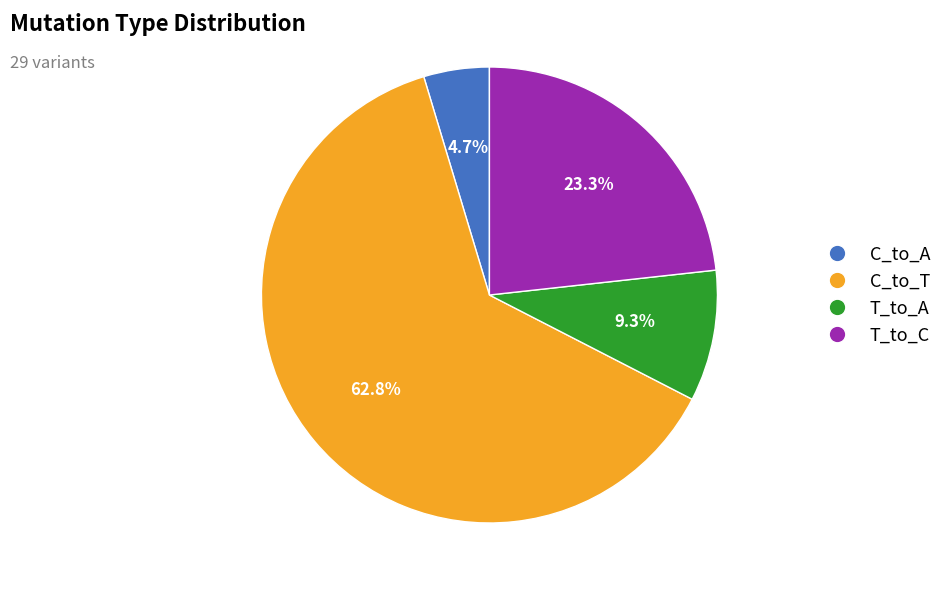

Is there any slice that represents more than half of the pie?

Yes